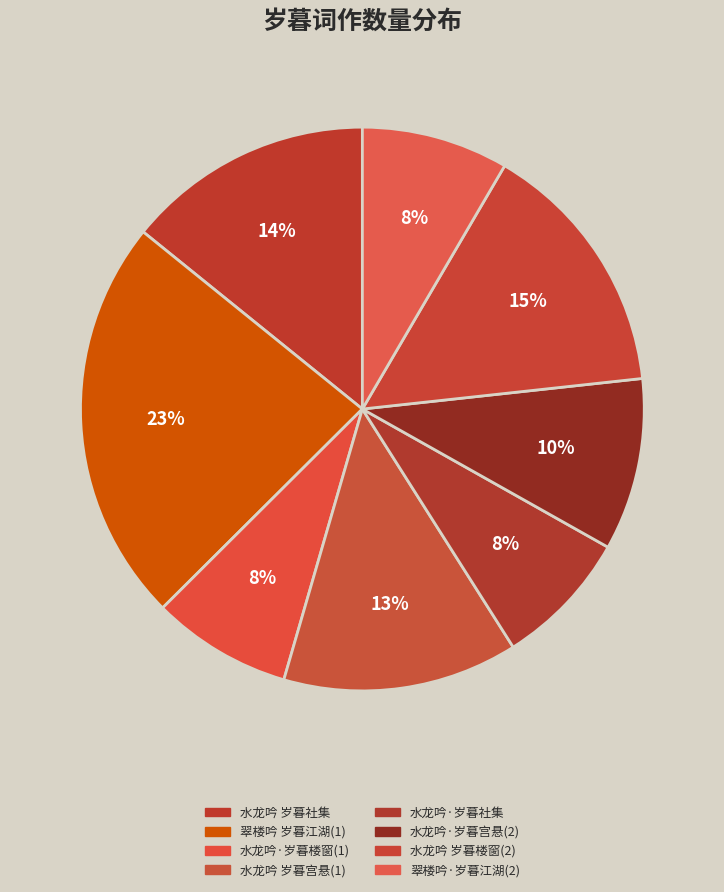

To the nearest percent, what is the average slice percentage?

12%